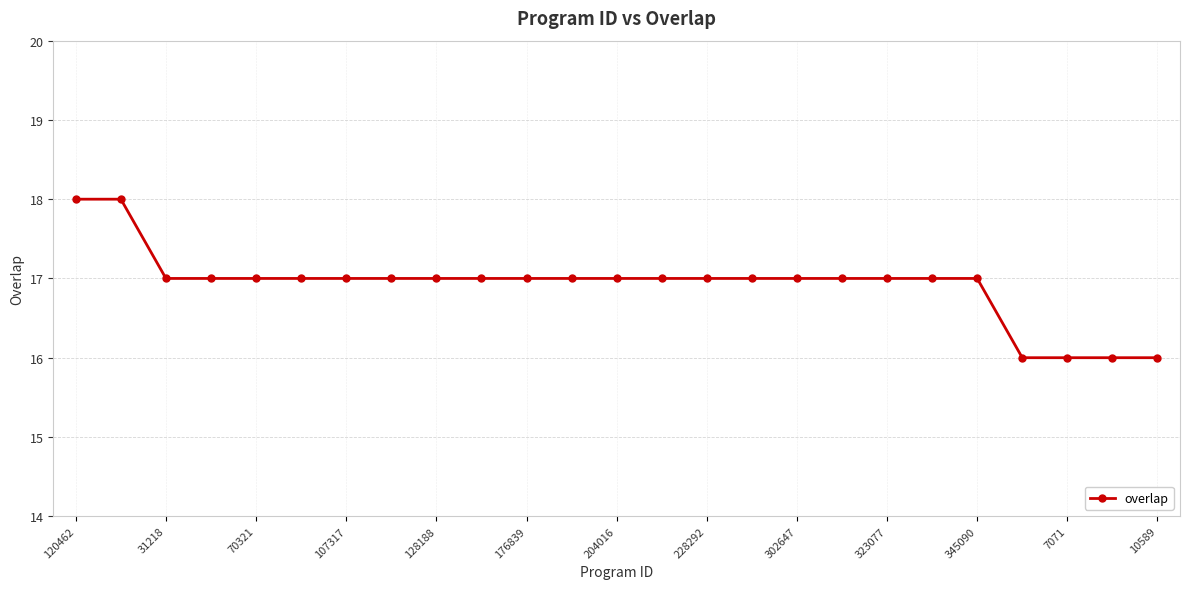

How many categories are shown in the chart?

25